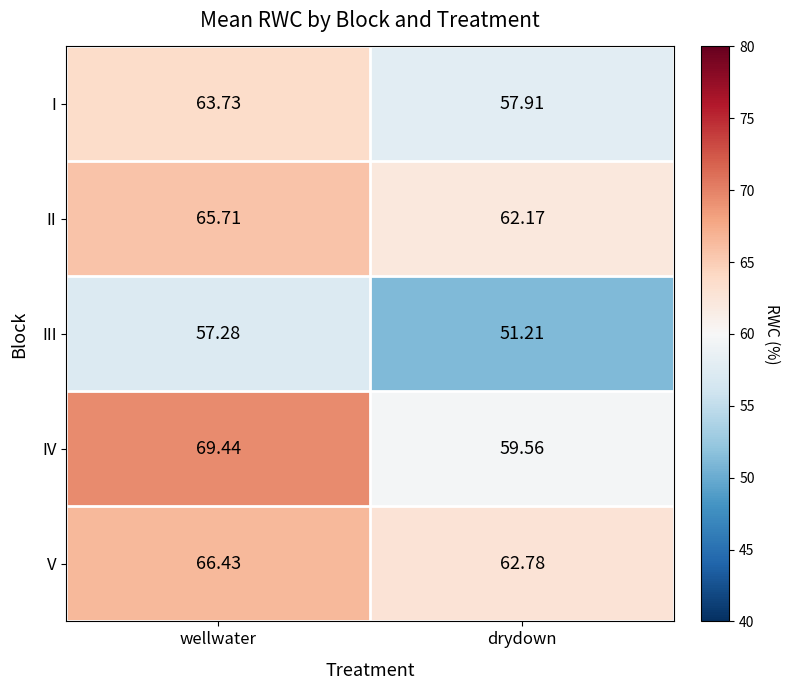

At which category is the sum across all series the highest?

wellwater